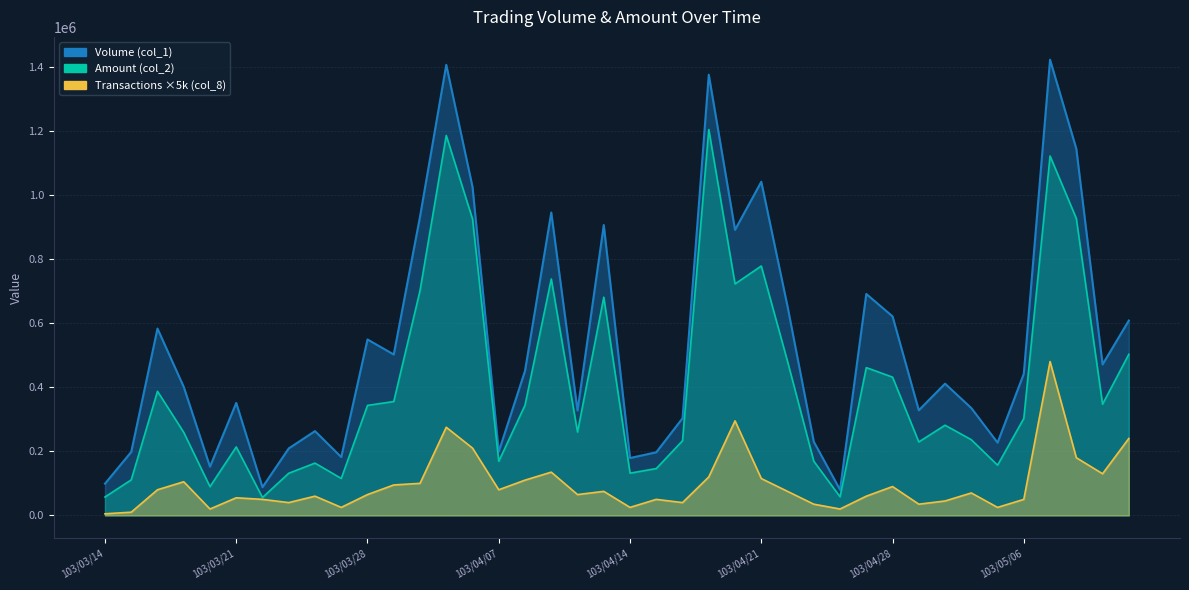

True or false: Amount (col_2) and Transactions (col_8) cross at least once.

False